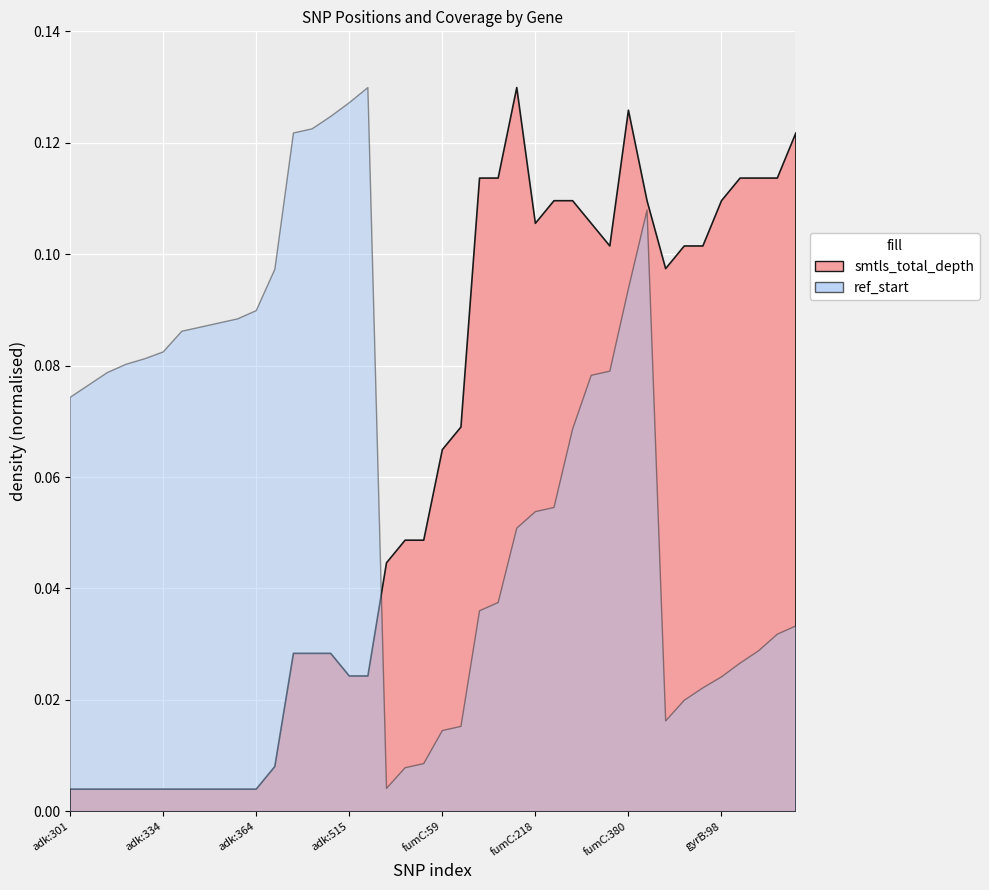

Does the chart display data point markers on the line(s)?

No